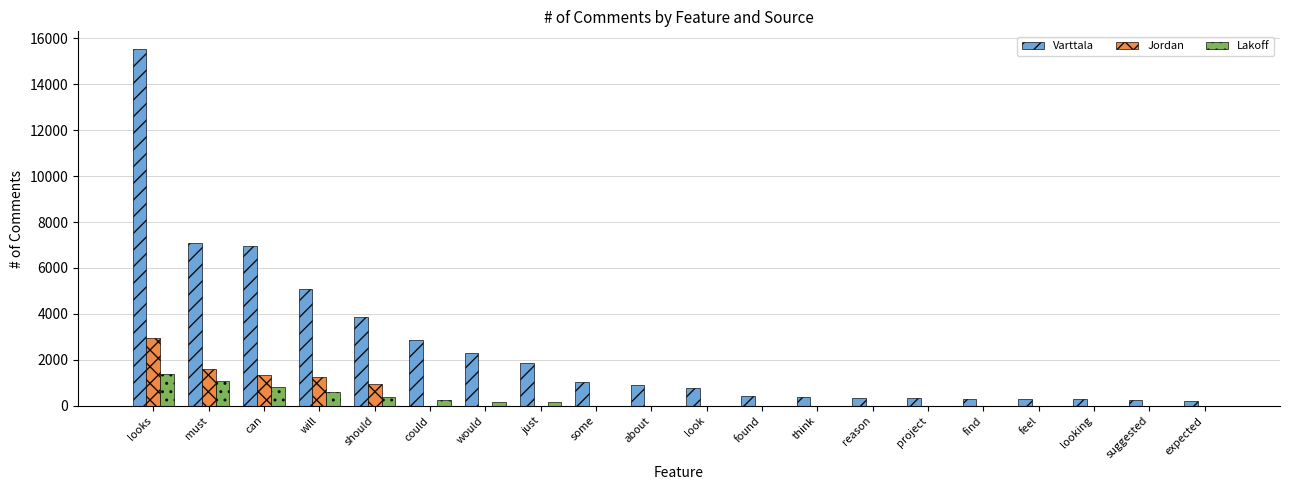

At which category is the sum across all series the highest?

looks